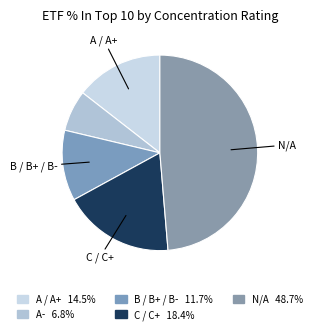

Count the number of slices in the pie.

5